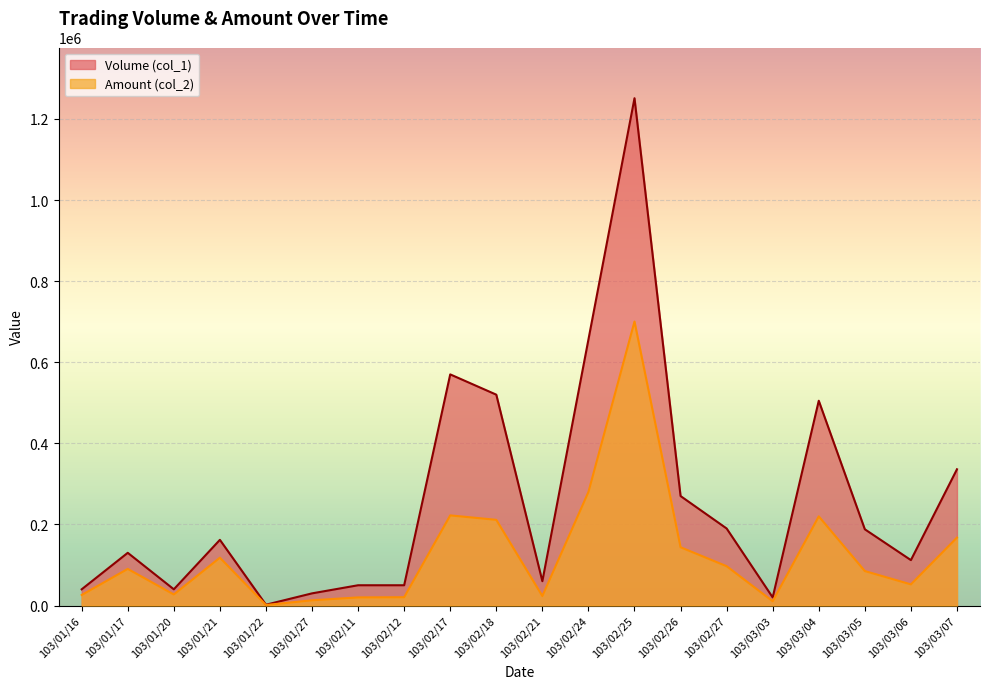

Reading right to left, what are all the values shown in this chart?

Volume (col_1): 103/03/07=336000	103/03/06=112000	103/03/05=188000	103/03/04=505000	103/03/03=20000	103/02/27=190000	103/02/26=270000	103/02/25=1251000	103/02/24=656000	103/02/21=60000	103/02/18=520000	103/02/17=570000	103/02/12=50000	103/02/11=50000	103/01/27=30000	103/01/22=2000	103/01/21=162000	103/01/20=40000	103/01/17=130000	103/01/16=40000
Amount (col_2): 103/03/07=167500	103/03/06=52170	103/03/05=85000	103/03/04=219850	103/03/03=10600	103/02/27=97000	103/02/26=143700	103/02/25=700370	103/02/24=280100	103/02/21=23400	103/02/18=211340	103/02/17=222300	103/02/12=20500	103/02/11=20000	103/01/27=12900	103/01/22=1320	103/01/21=117940	103/01/20=27300	103/01/17=90300	103/01/16=26000